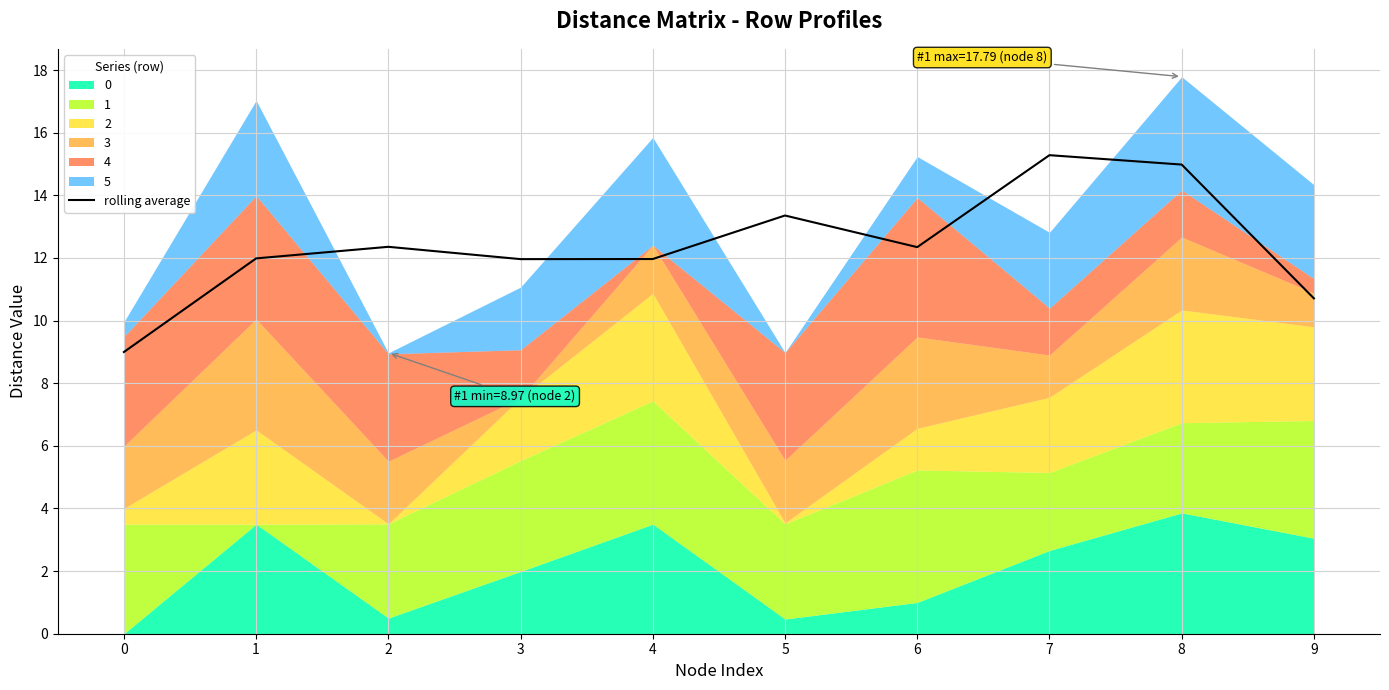

Is it true that the value at 9 is 10.7?

True